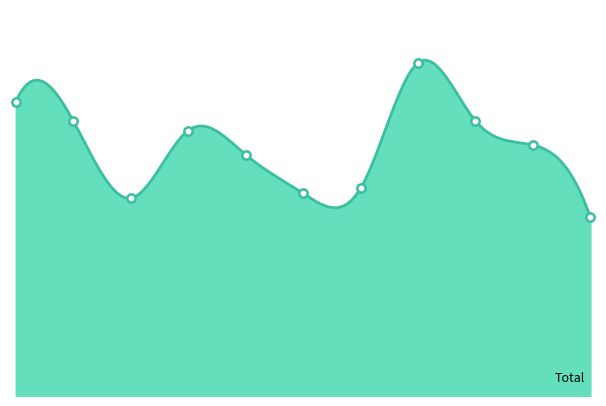

What is the ratio of the value at 2021 to the value at 2019?

0.9